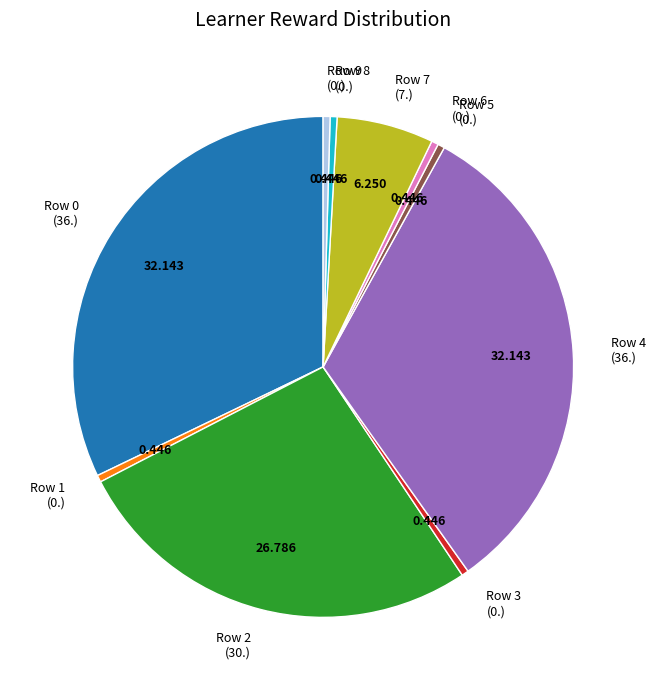

True or false: Row 8 (0.) accounts for 0% of the total.

True